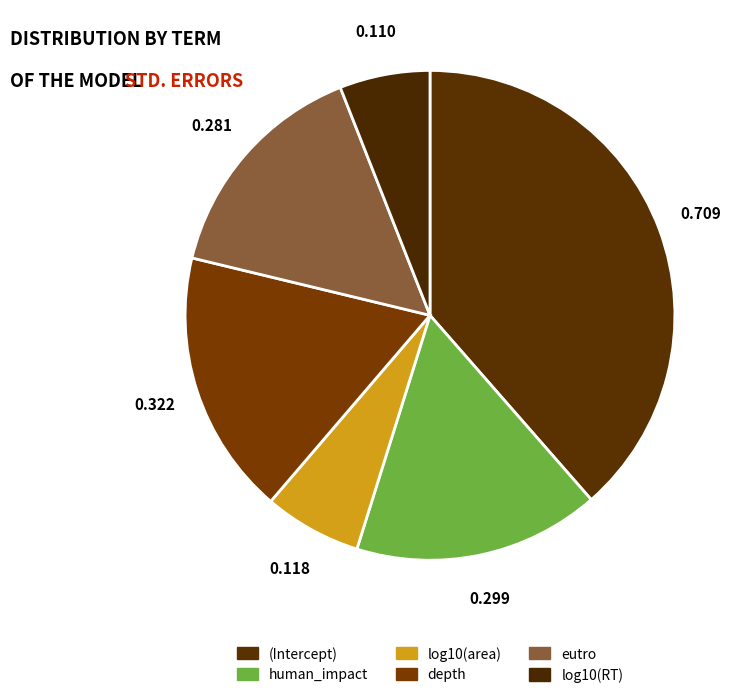

The log10(RT) slice represents 6% of the pie. True or false?

True